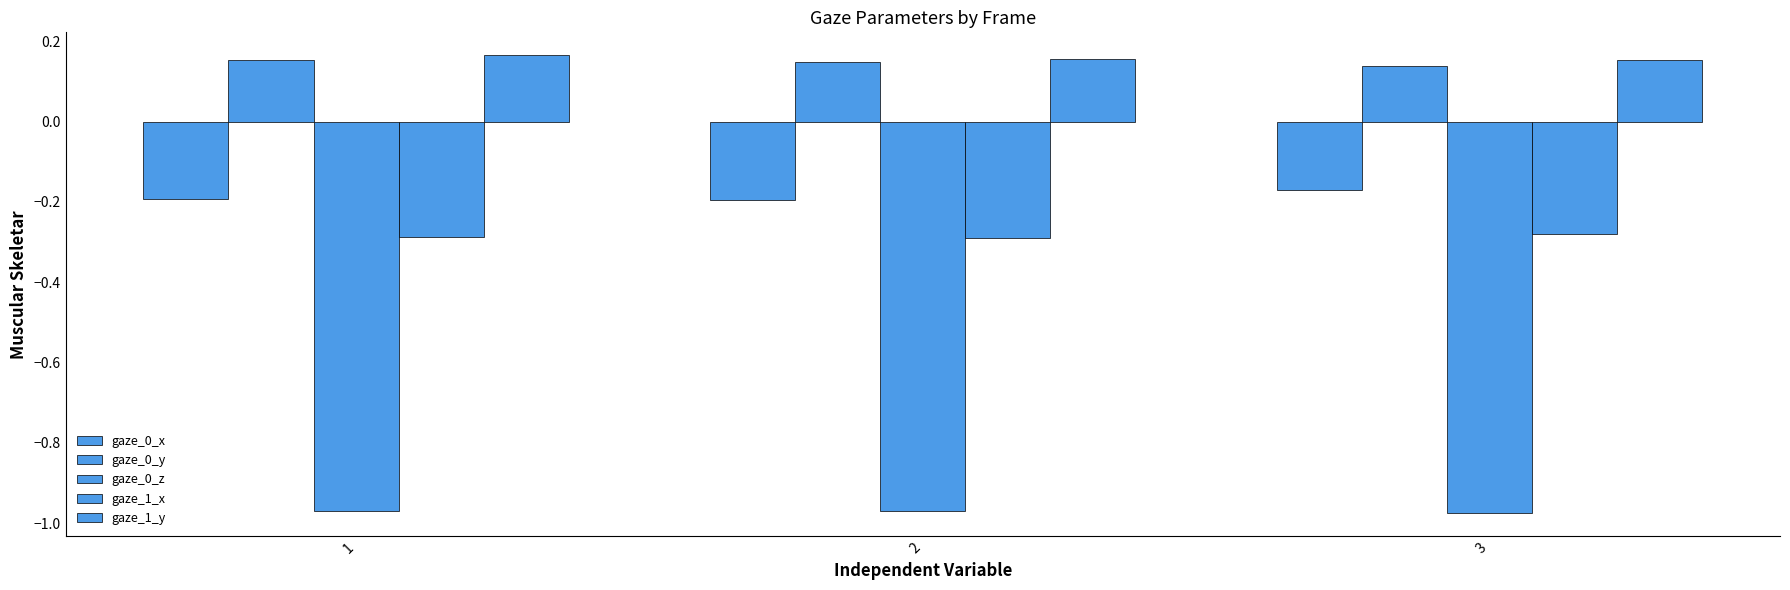

How many bars are there in each group?

5